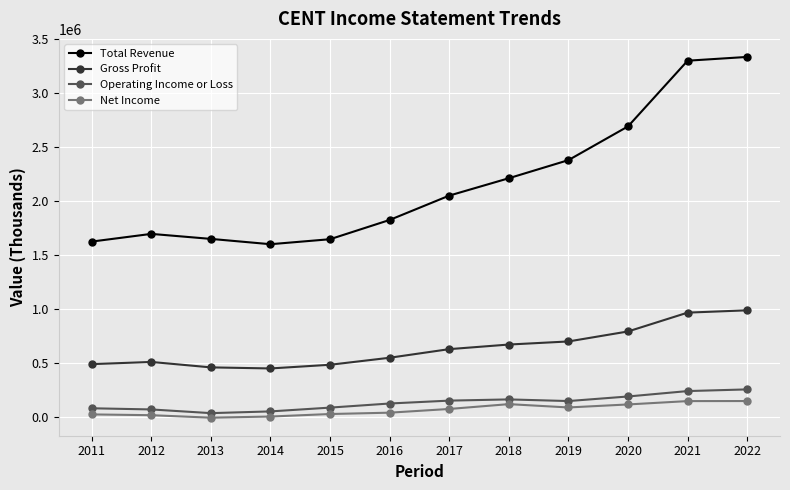

True or false: Operating Income or Loss and Net Income intersect in this chart.

False